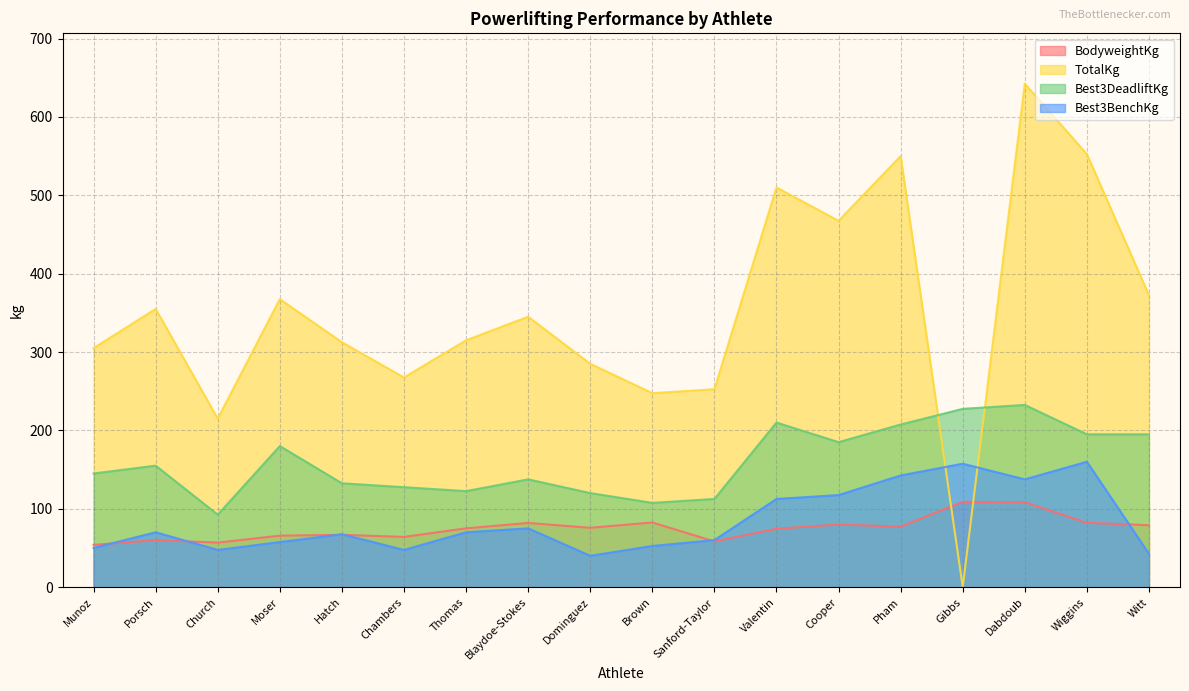

Reading left to right, transcribe all the data shown in this chart.

BodyweightKg: 53.9	60.0	56.8	65.7	66.7	64.1	75.0	81.9	75.7	82.5	58.3	74.5	79.9	77.2	108.8	108.3	82.1	79.0
TotalKg: 305.0	355.0	215.0	367.5	312.5	267.5	315.0	345.0	285.0	247.5	252.5	510.0	467.5	550.0	0.0	642.5	552.5	372.5
Best3DeadliftKg: 145.0	155.0	92.5	180.0	132.5	127.5	122.5	137.5	120.0	107.5	112.5	210.0	185.0	207.5	227.5	232.5	195.0	195.0
Best3BenchKg: 50.0	70.0	47.5	57.5	67.5	47.5	70.0	75.0	40.0	52.5	60.0	112.5	117.5	142.5	157.5	137.5	160.0	42.5